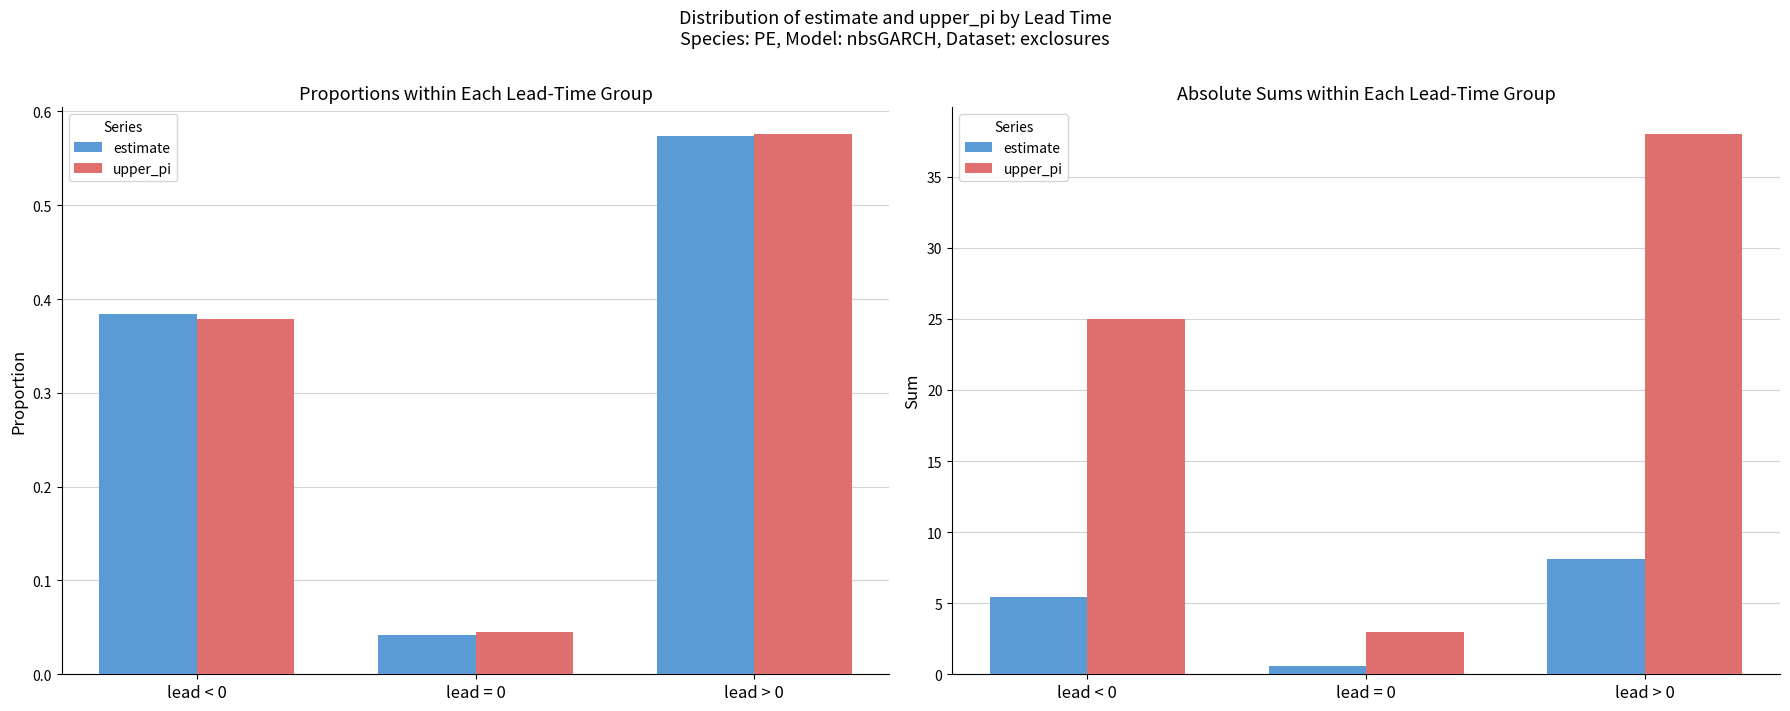

How many groups of bars are there?

3